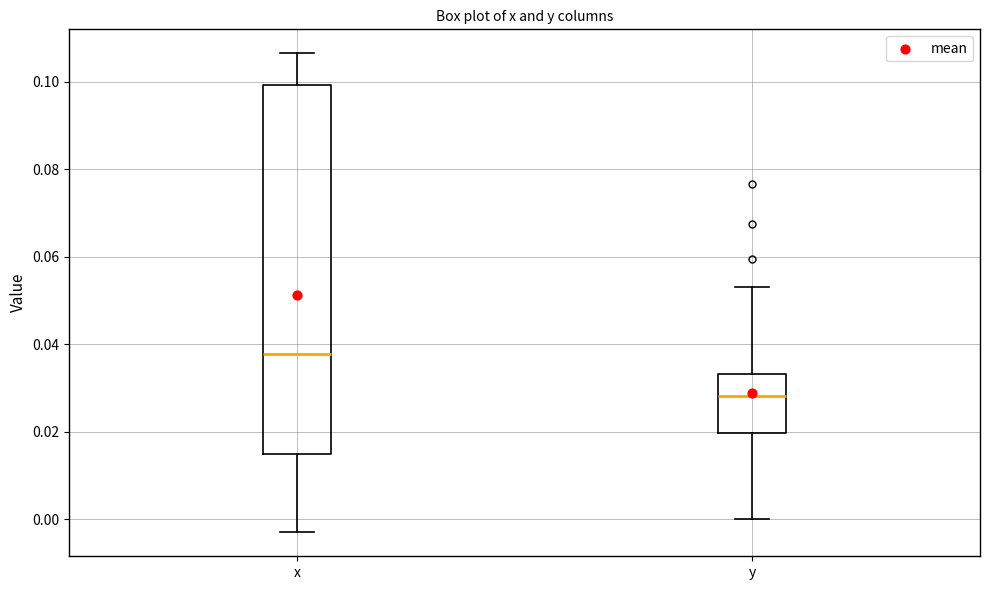

Comparing the boxes themselves (not the whiskers), which one is the tallest?

x